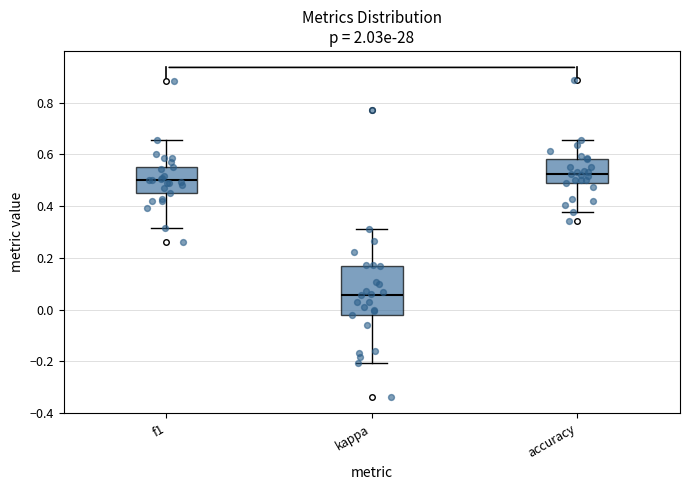

Reading left to right, transcribe this box plot: for each box, give where its median line is, the range the box spans, and where its two whiskers end, as read against the y-axis. The values are not printed on the chart, so give them approximately, as read against the axis.

f1: median 0.50, box 0.46 to 0.56, whiskers 0.32 to 0.66
kappa: median 0.06, box -0.02 to 0.16, whiskers -0.20 to 0.32
accuracy: median 0.52, box 0.48 to 0.58, whiskers 0.38 to 0.66